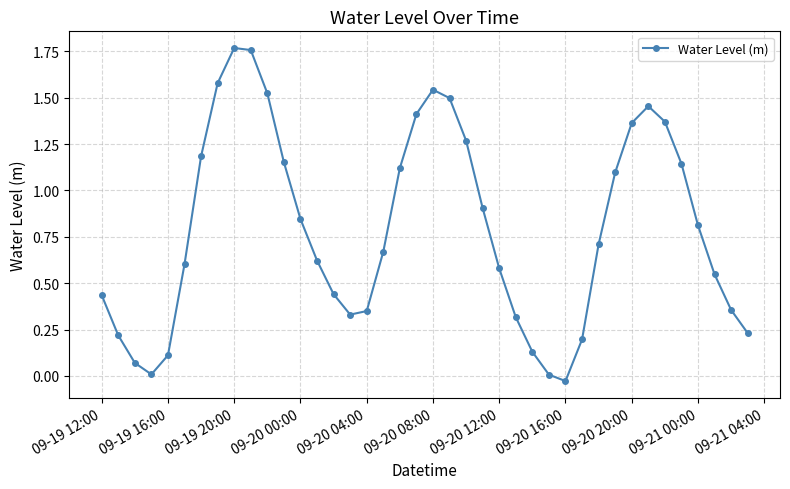

What is the sum of all values?

31.7